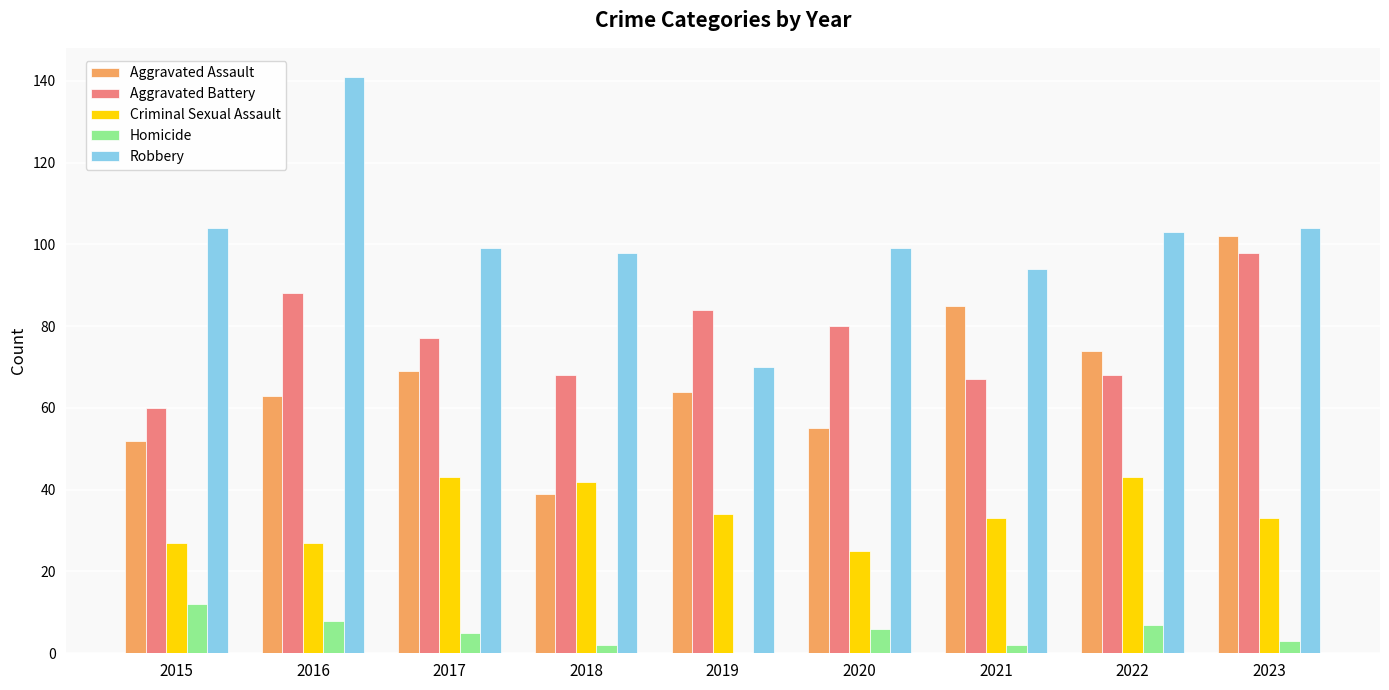

What value does the Criminal Sexual Assault series have at 2023, to the nearest 5?

35